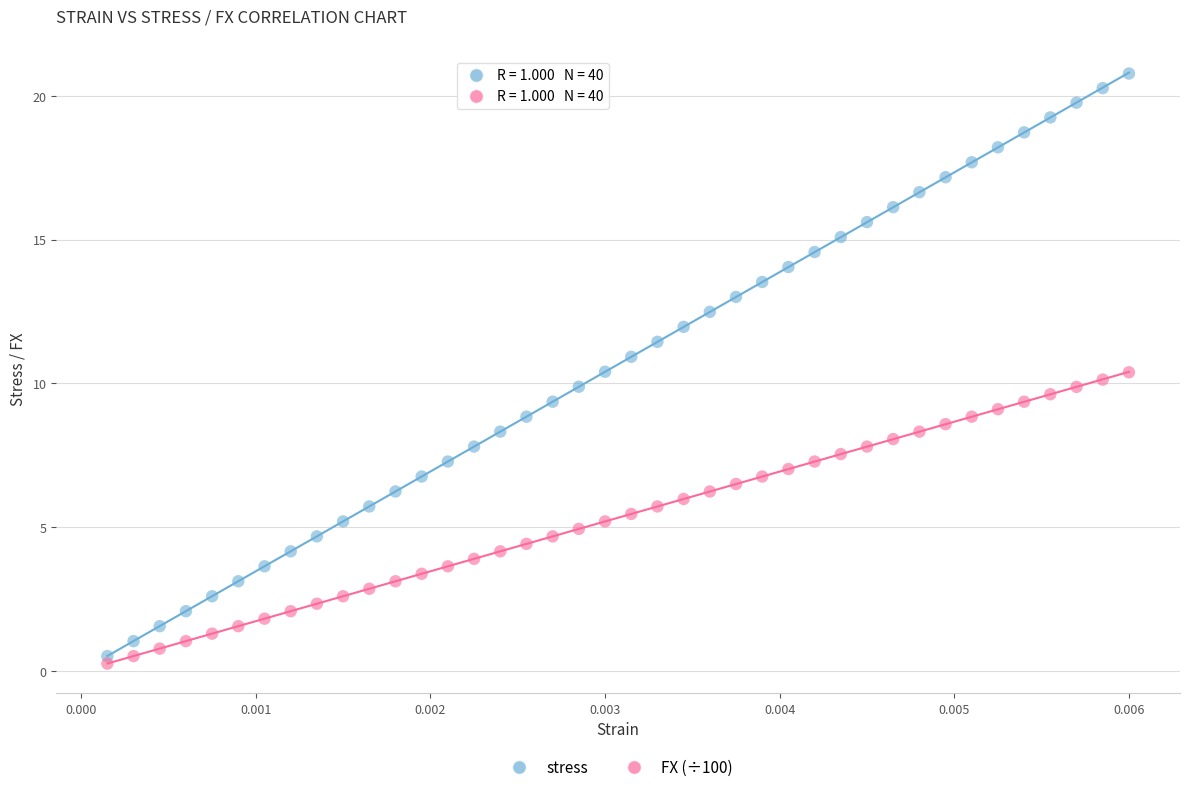

Which series reaches the maximum Y coordinate?

stress